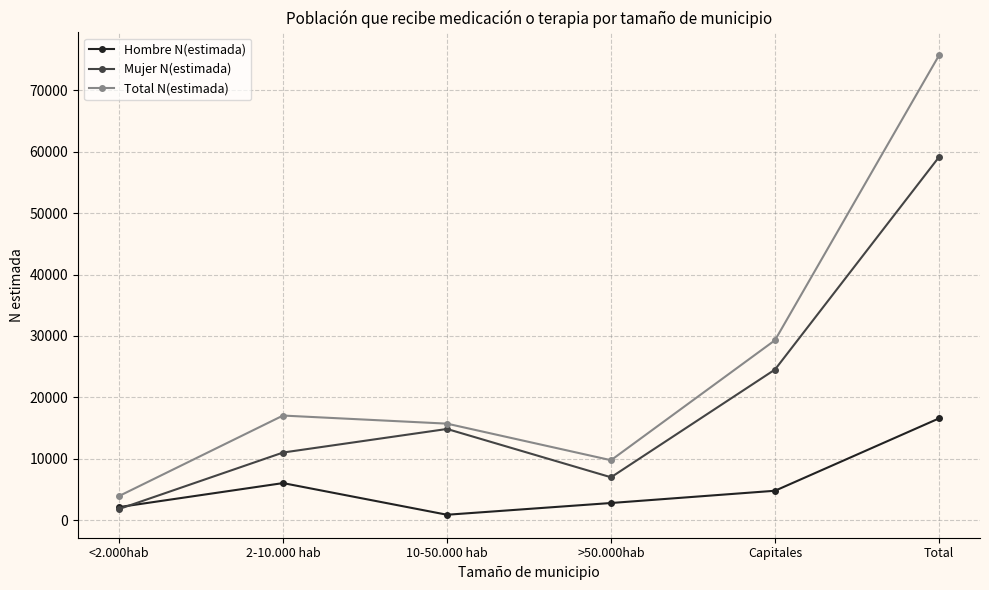

What is the label of the 1st point from the left?

<2.000hab